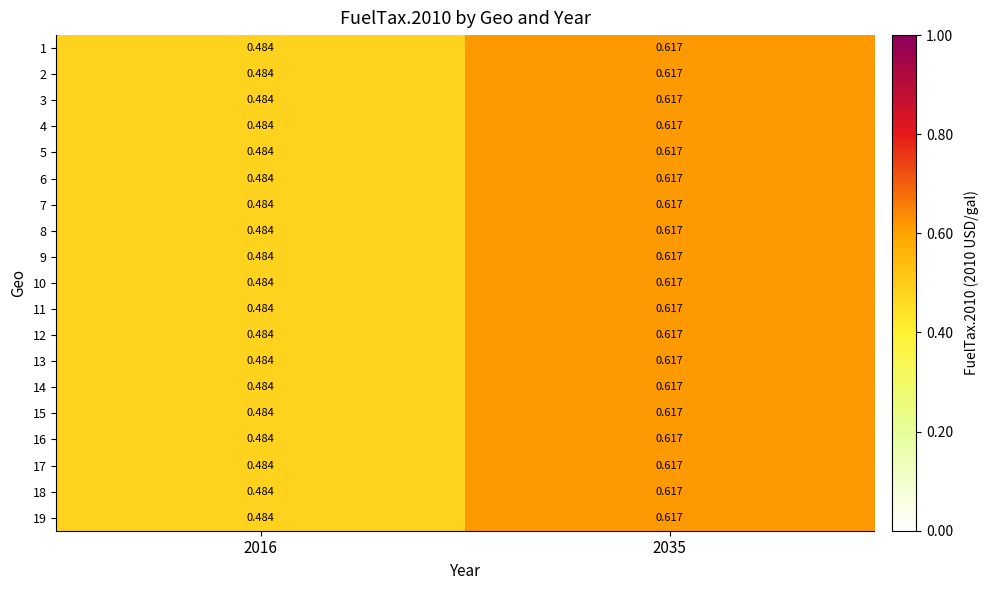

Is the value of 8 at 2016 greater than the value of 10 at 2035?

No